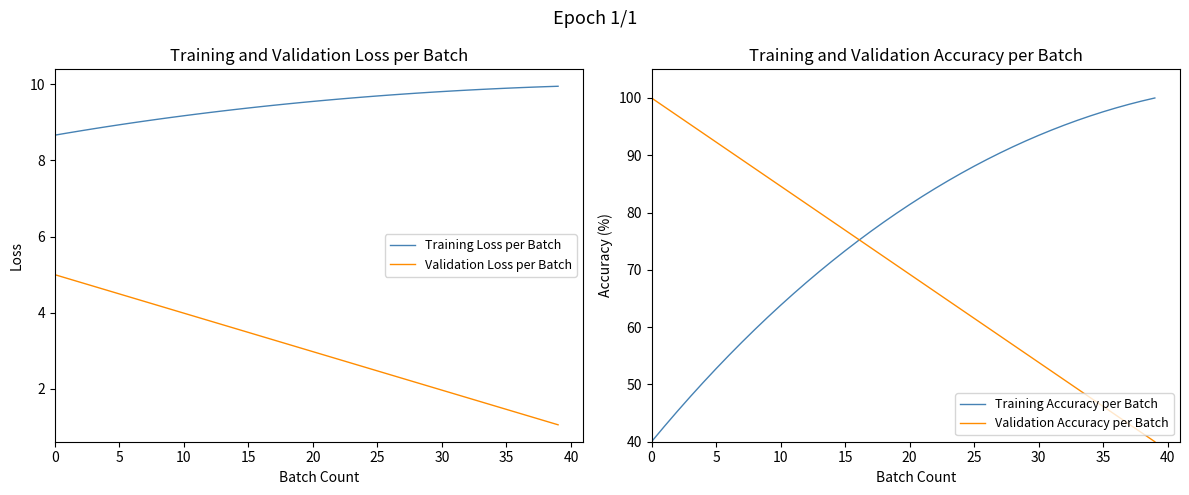

How many data points in Training Accuracy per Batch are less than 81?

20